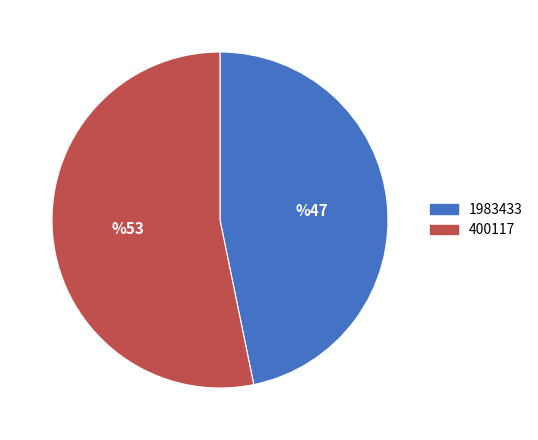

What is the smallest slice in the pie chart?

1983433